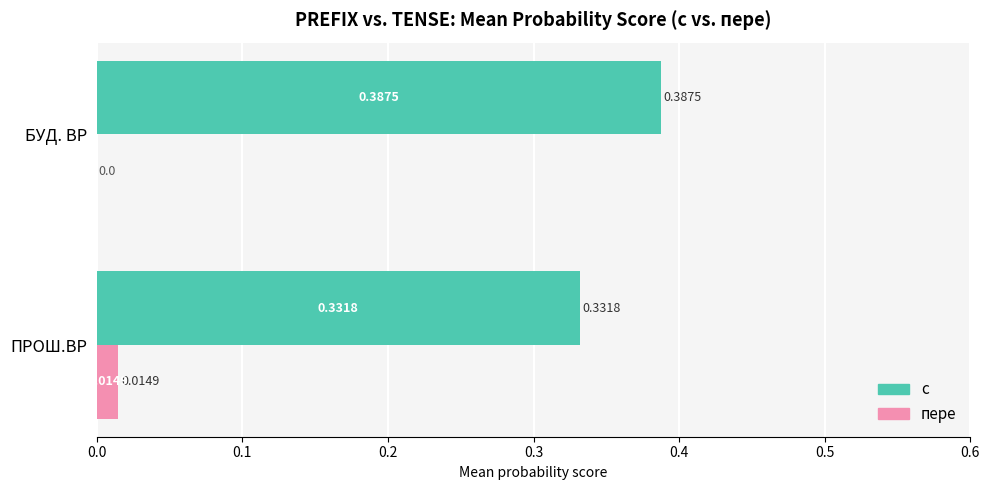

Which series changed the most between ПРОШ.ВР and БУД. ВР?

с